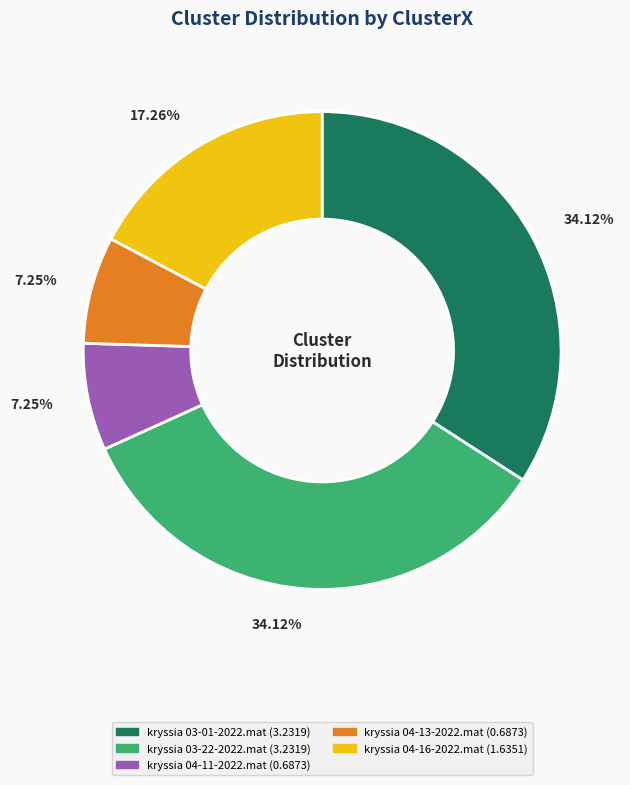

Combined, what portion of the pie is kryssia 04-11-2022.mat and kryssia 04-16-2022.mat?

24.5%